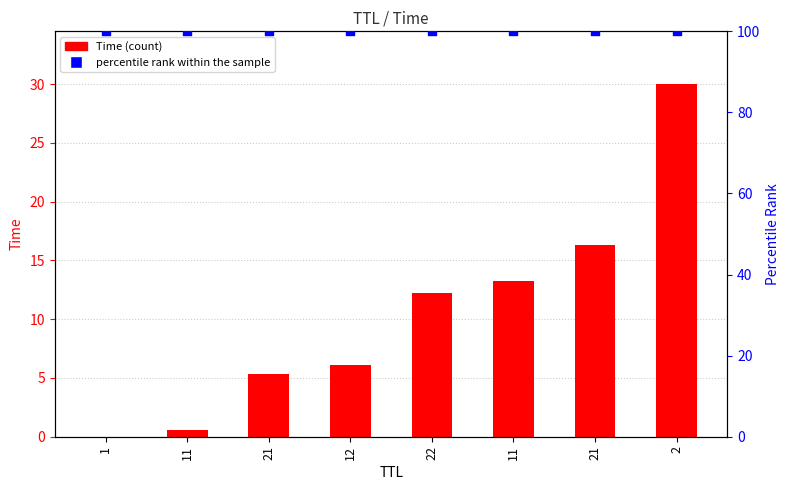

What is the total value across all series at 12?

106.1